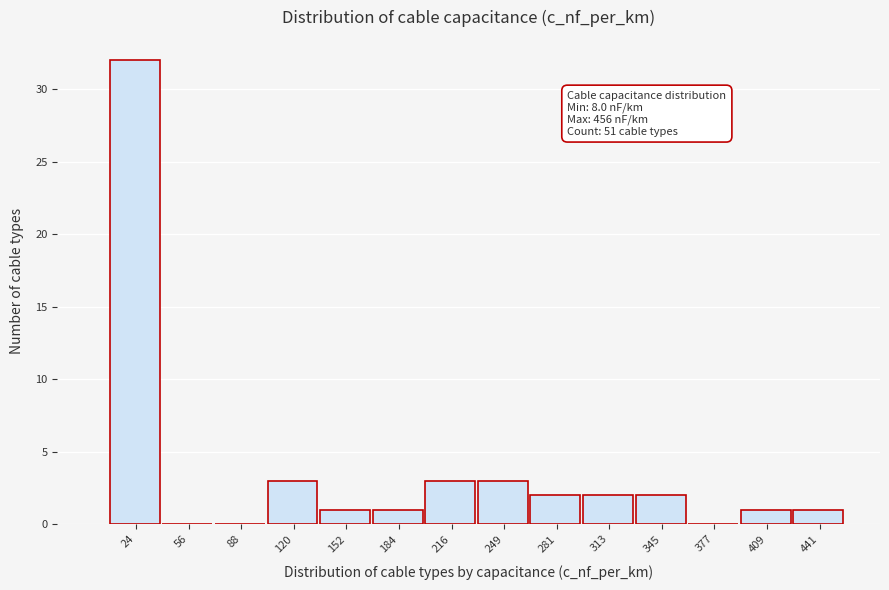

Which range on the x-axis has the tallest bar?

10 to 40